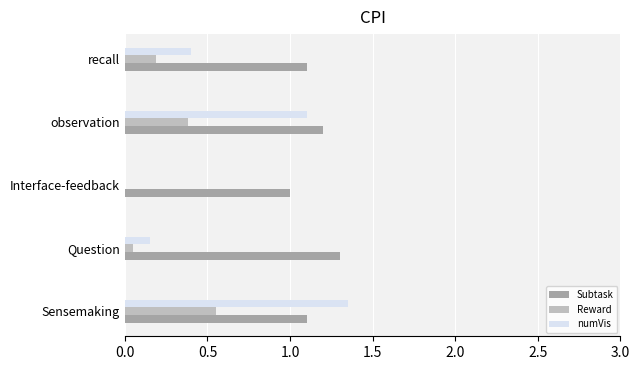

At which label is numVis closest to 0?

Interface-feedback